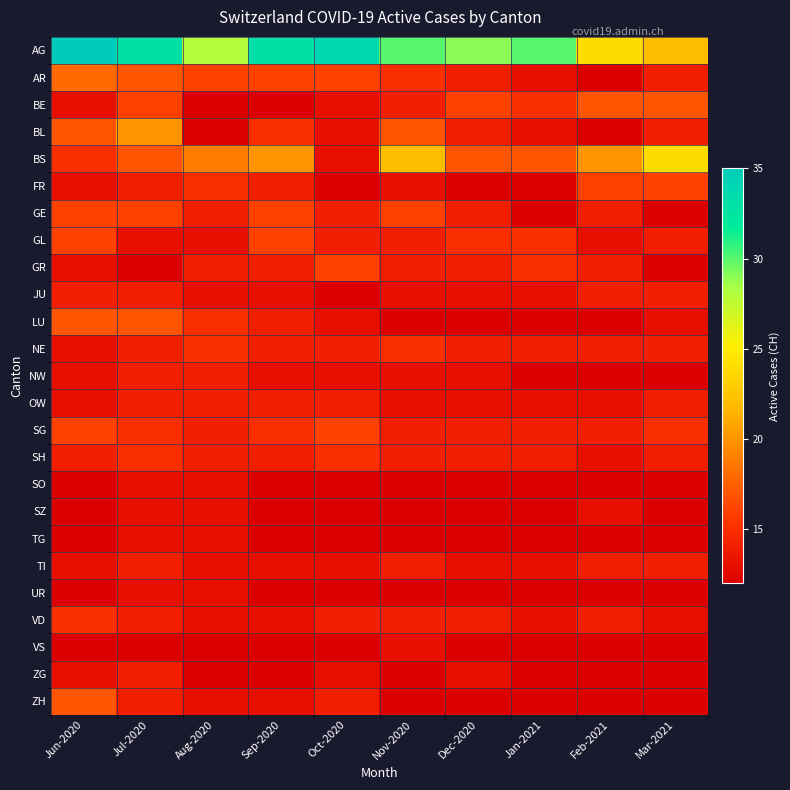

What is the total value across all series at Oct-2020?

356